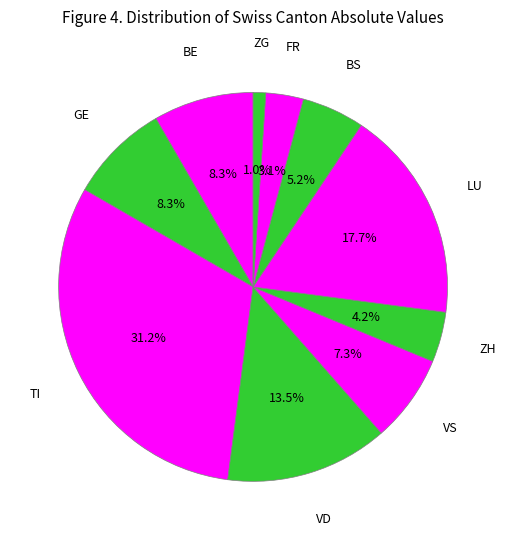

How many segments does this pie chart have?

10